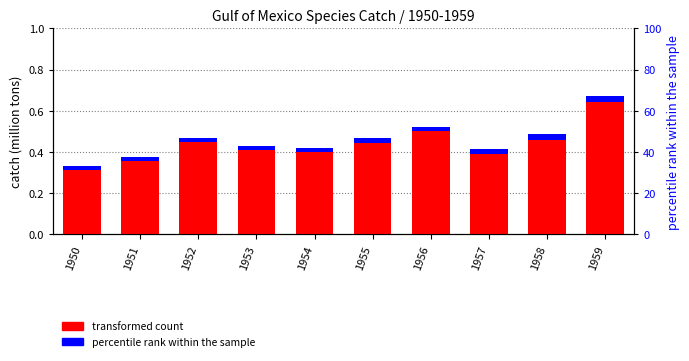

Between 1952 and 1953, which is larger?

1952